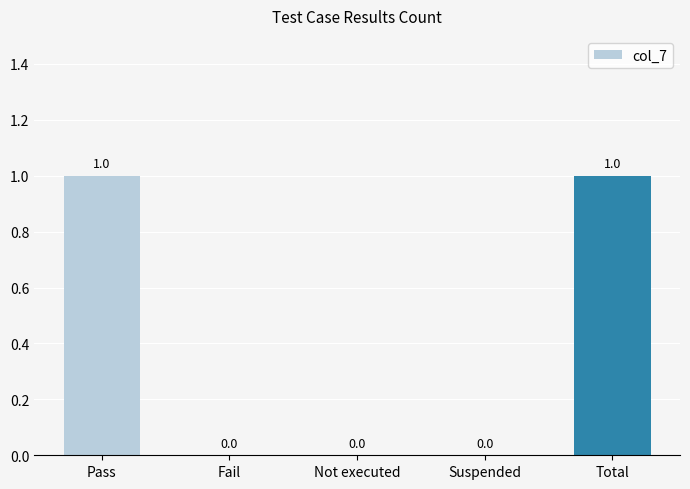

How many values are between 0 and 1?

5